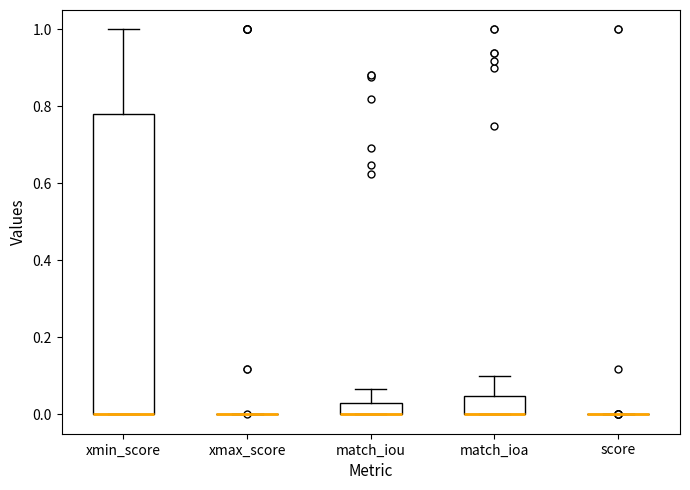

Which box is the tallest, from its lower edge to its upper edge?

xmin_score